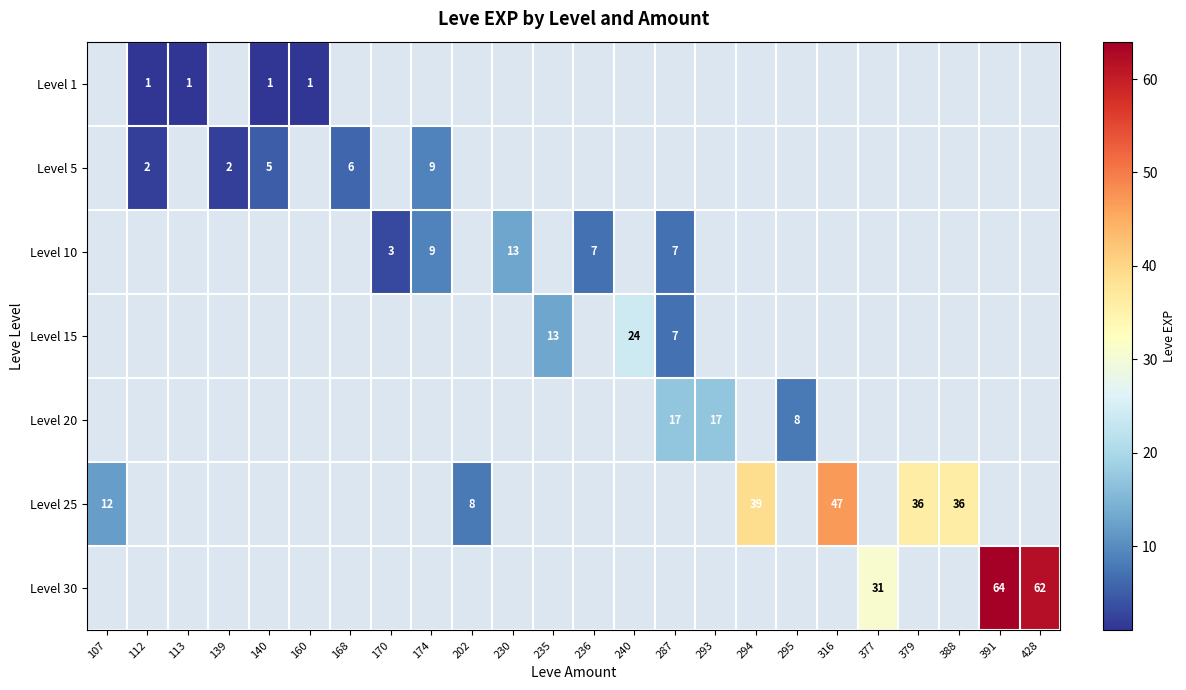

Is the value of Level 25 at 316 greater than the value of Level 30 at 391?

No